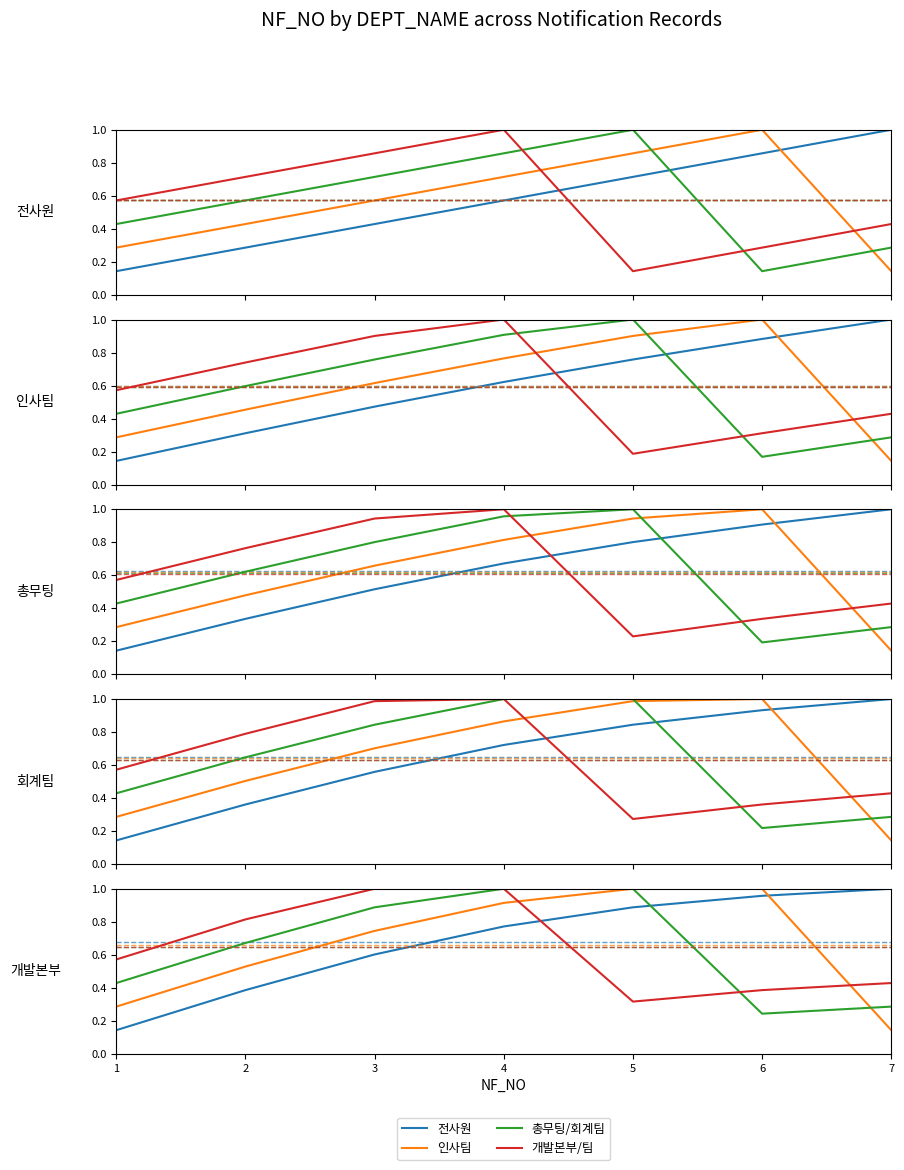

Reading left to right, what are all the values shown in this chart?

전사원: 1=0.1	2=0.4	3=0.6	4=0.8	5=0.9	6=1.0	7=1.0
인사팀: 1=0.3	2=0.5	3=0.7	4=0.9	5=1.0	6=1.0	7=0.1
총무팅/회계팀: 1=0.4	2=0.7	3=0.9	4=1.0	5=1.0	6=0.2	7=0.3
개발본부/팀: 1=0.6	2=0.8	3=1.0	4=1.0	5=0.3	6=0.4	7=0.4